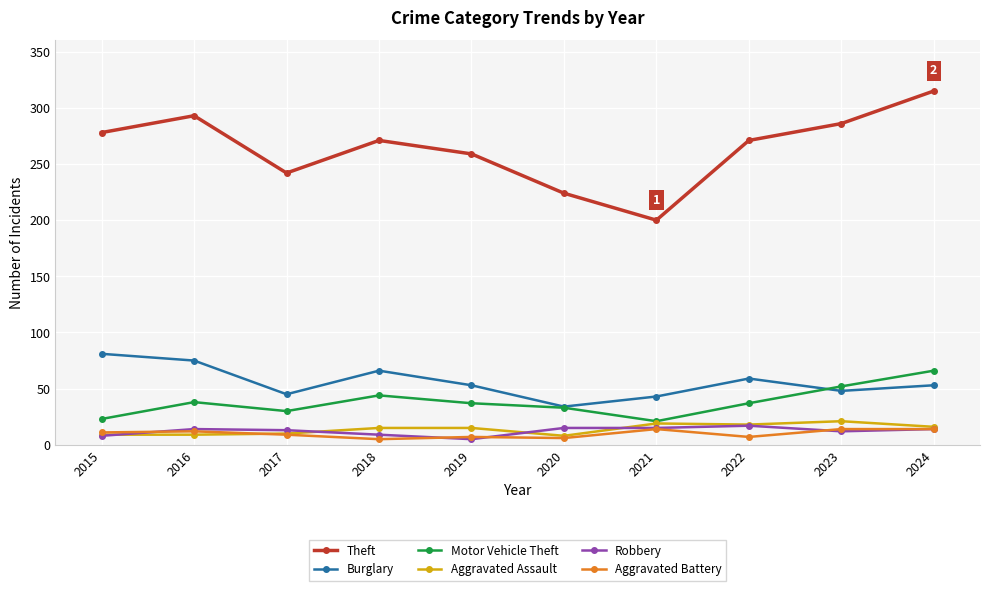

List the series in order of their peak value, highest first.

Theft, Burglary, Motor Vehicle Theft, Aggravated Assault, Robbery, Aggravated Battery